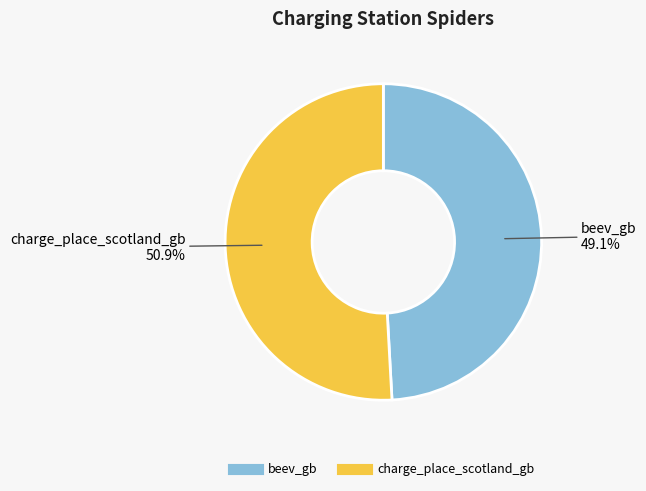

What is the smallest slice in the pie chart?

beev_gb